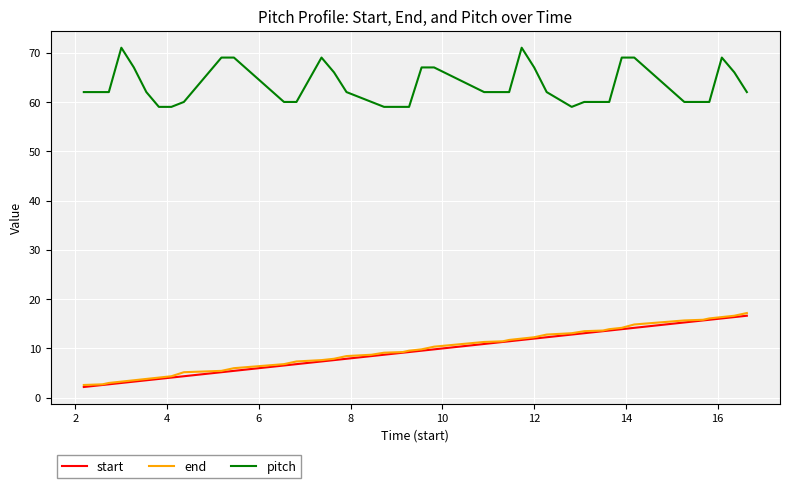

True or false: pitch and start cross at least once.

False